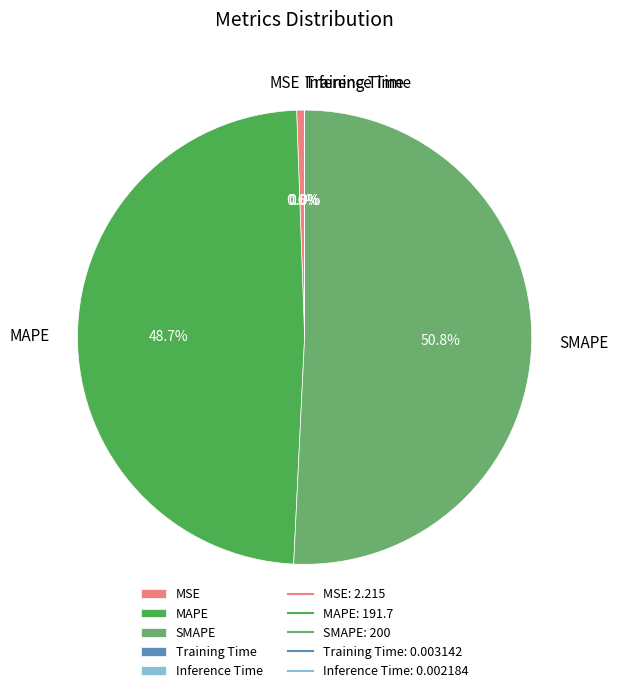

To the nearest percent, what is the average slice percentage?

20%